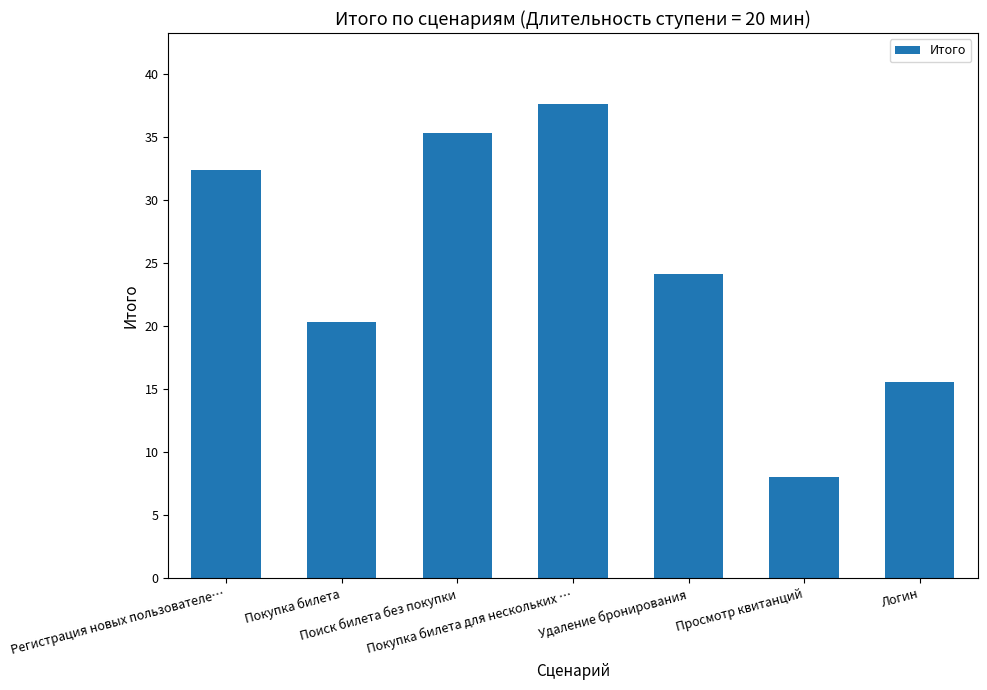

Are the bars grouped side by side (vs. stacked)?

No